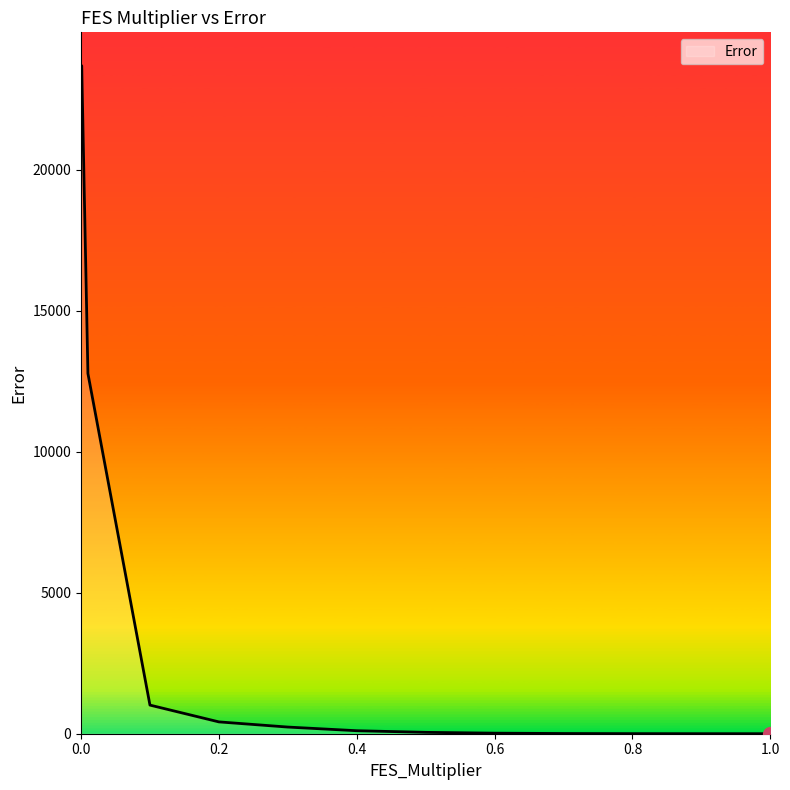

Does the chart have visible grid lines?

No